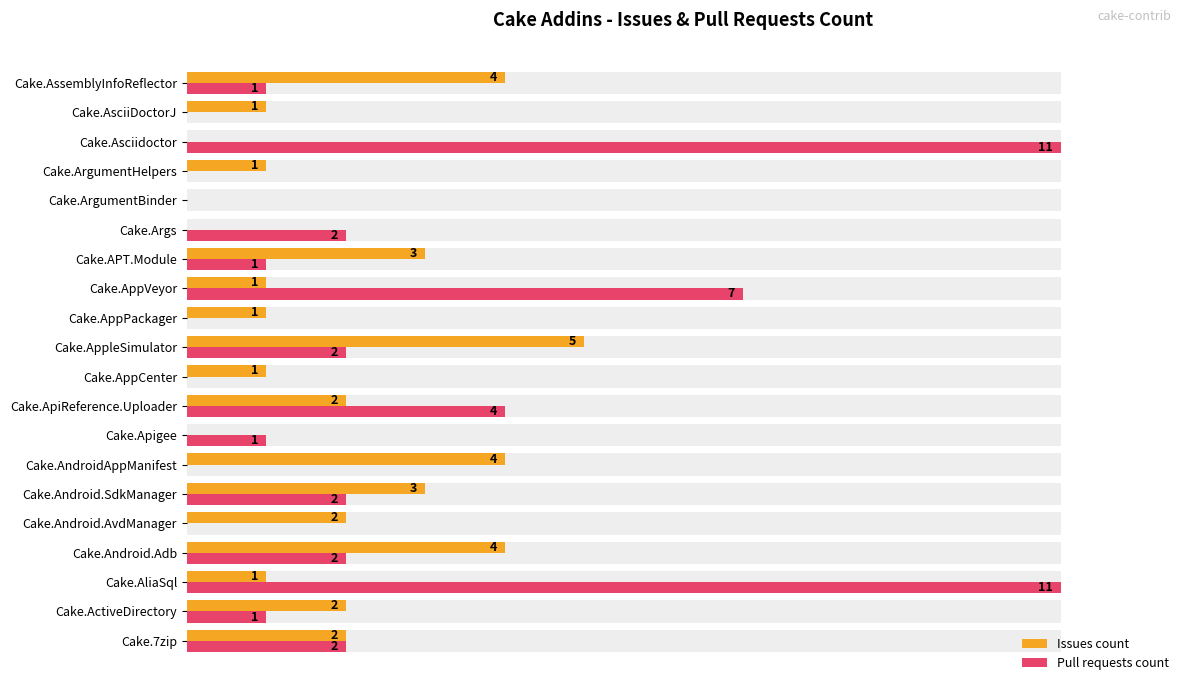

What is the difference between the second highest and second lowest values in the Issues count series?

4